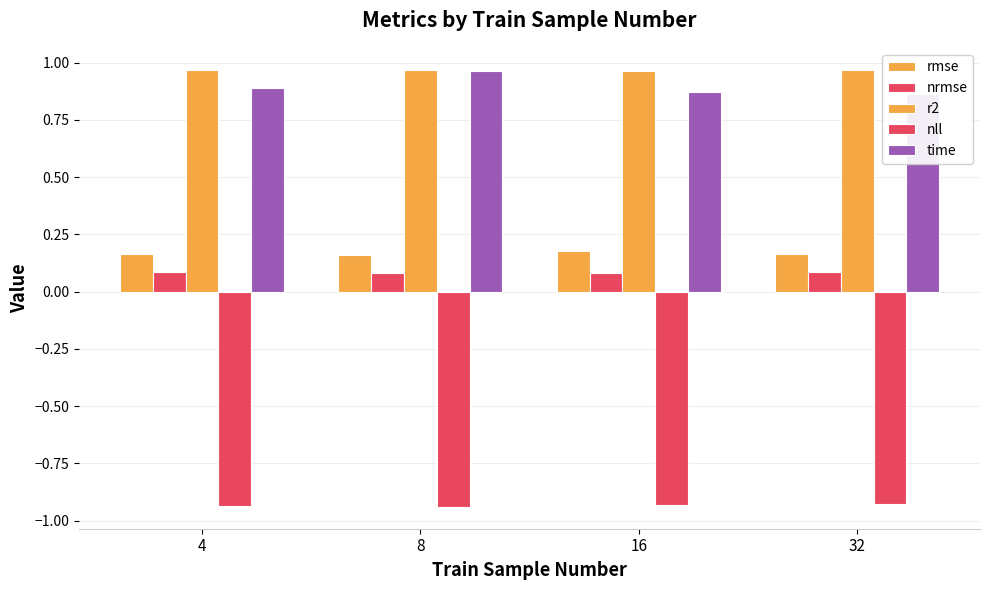

Which series has the largest range (max minus min)?

time